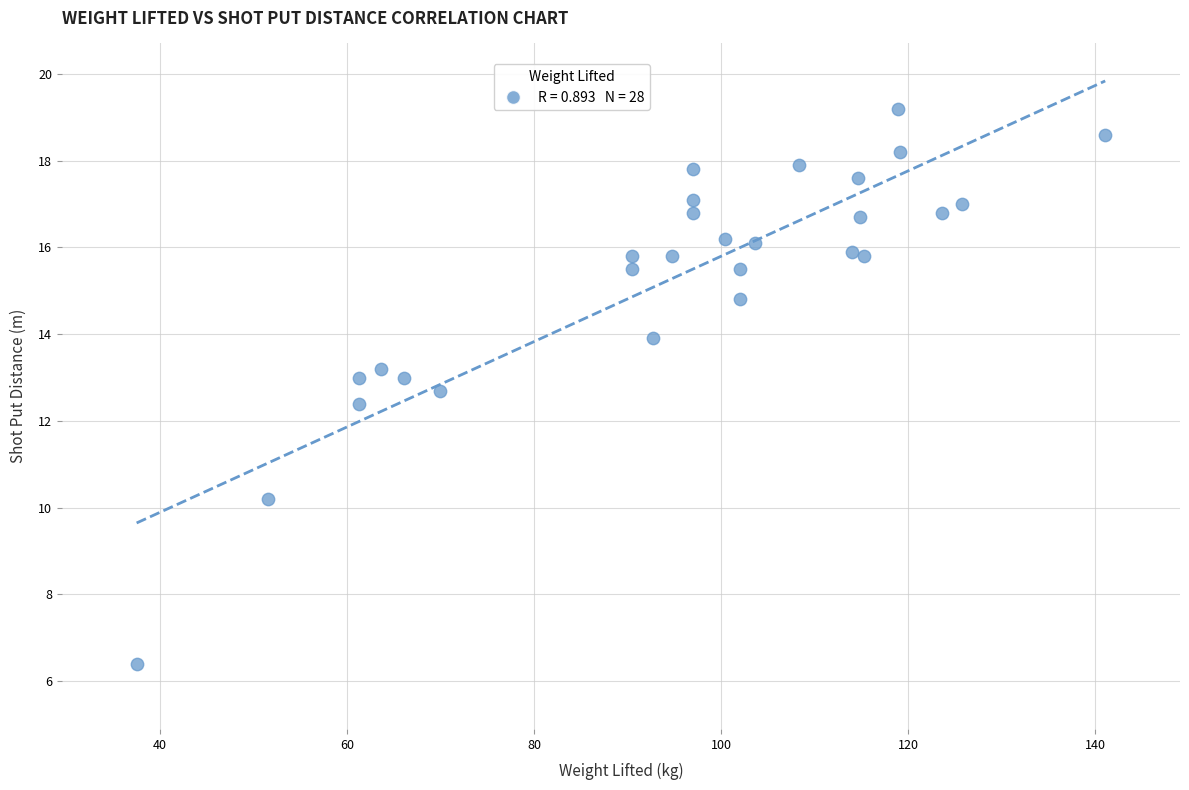

What Y value in the scatter plot is closest to 12?

12.4